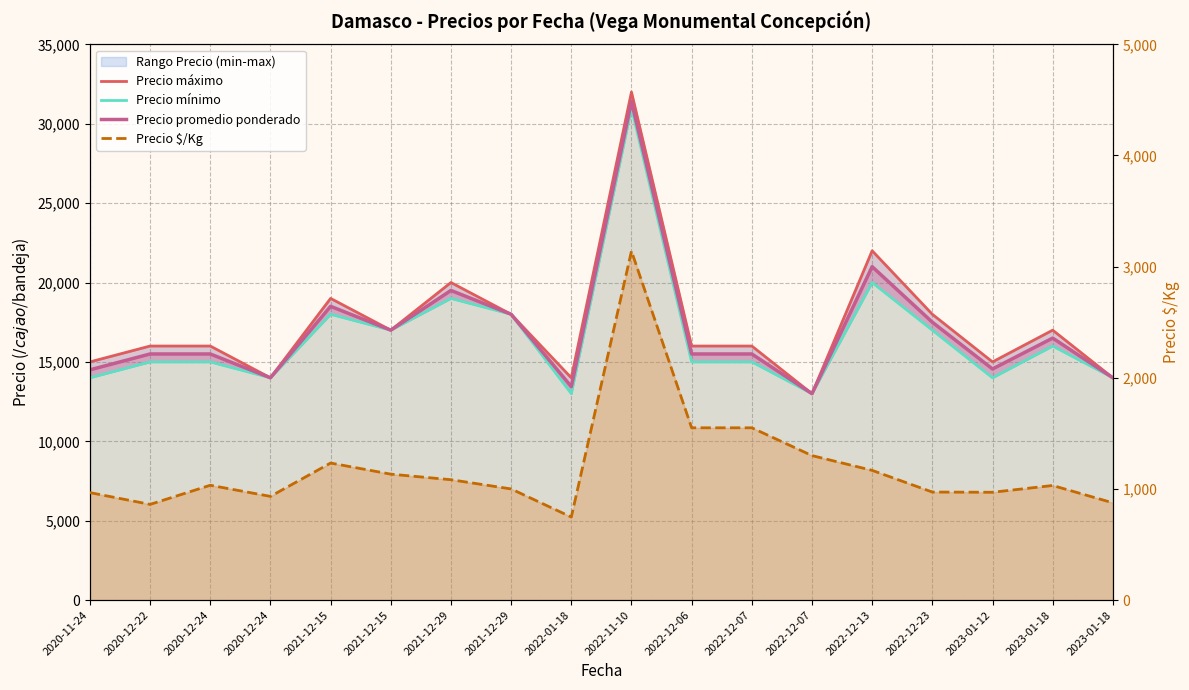

At which category is the sum across all series the highest?

2022-11-10